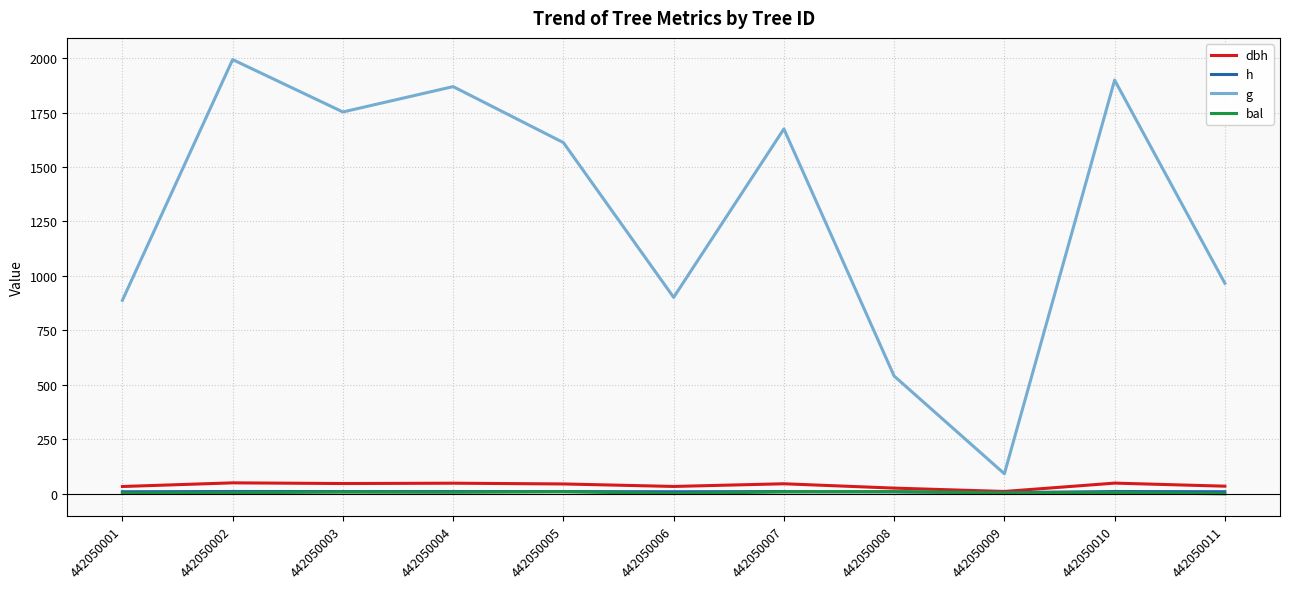

Does the chart have visible grid lines?

Yes